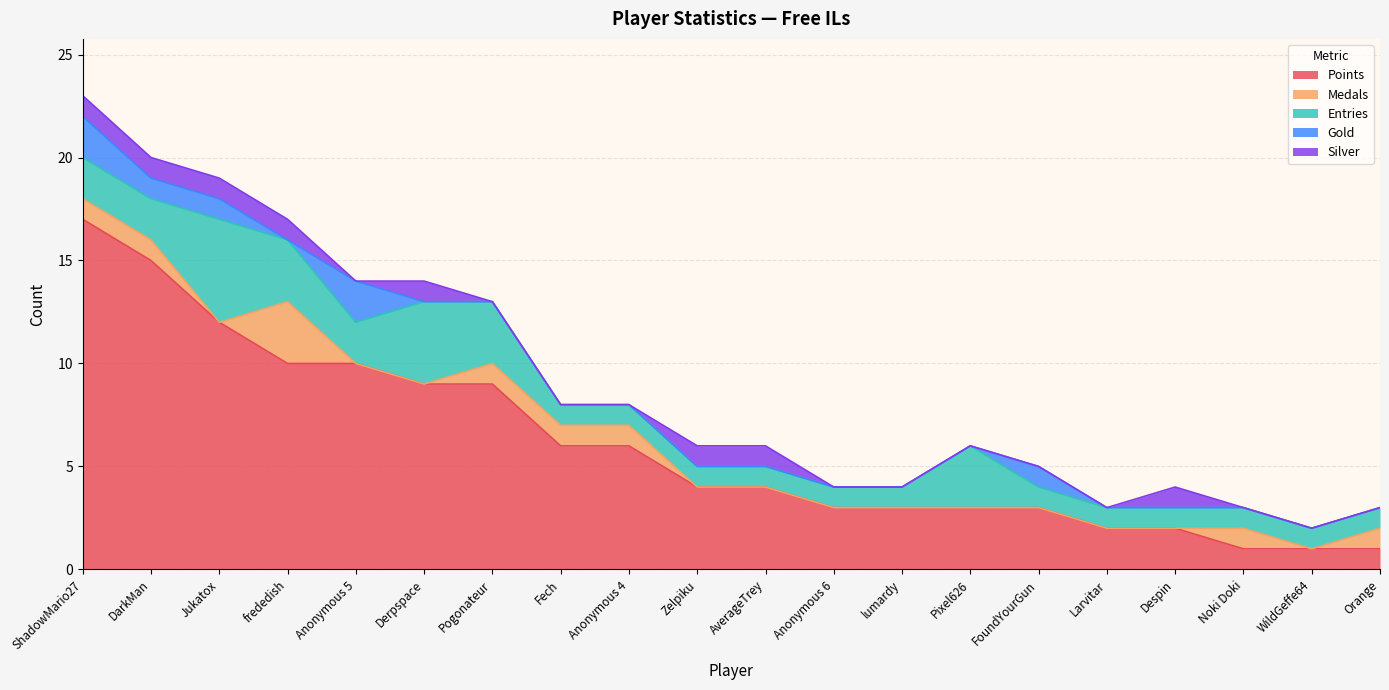

The value of Silver at Pixel626 is 0. True or false?

True